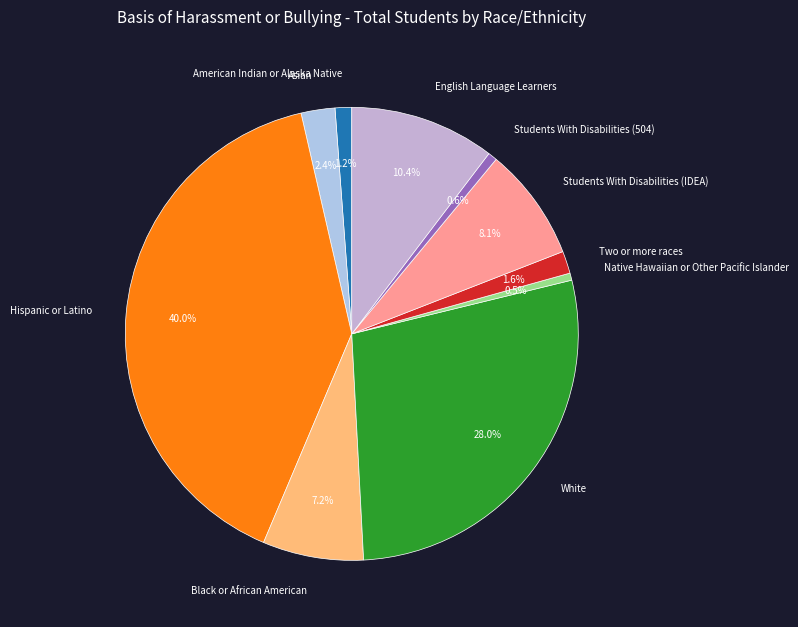

To the nearest percent, what is the difference between the White and American Indian or Alaska Native slice percentages?

27%